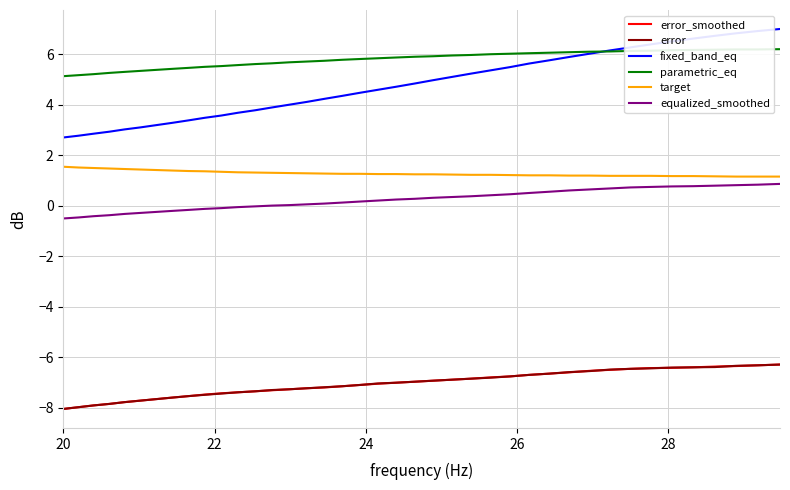

What is the highest value of the equalized_smoothed series?

0.9